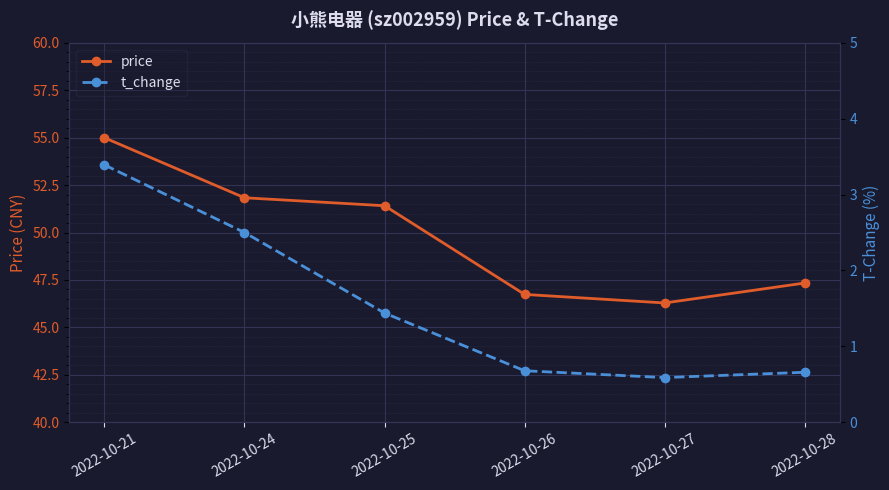

What is the value of the price point at the 6th from the left?

47.3